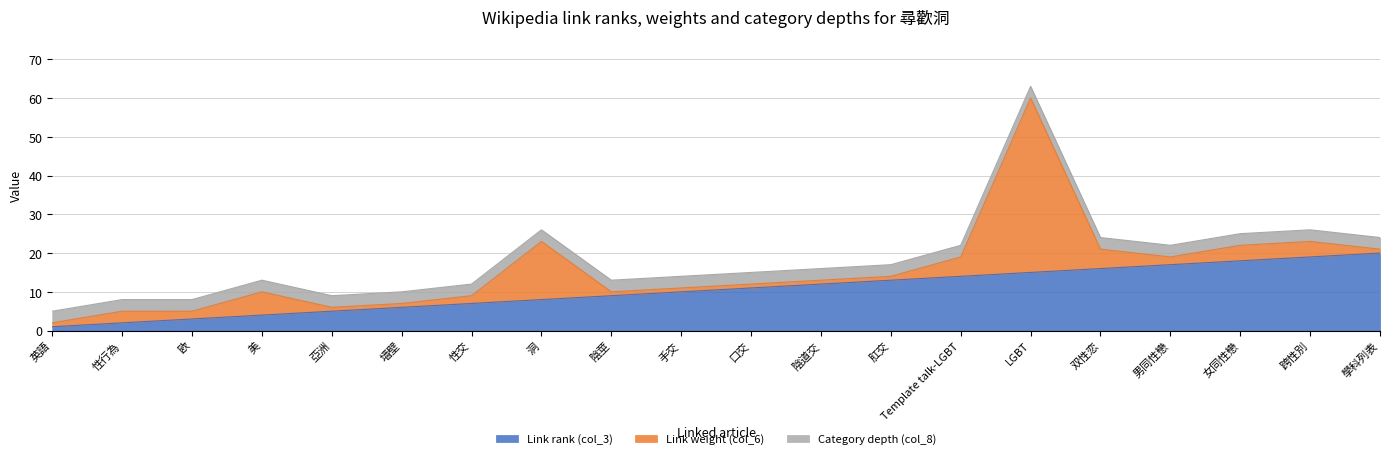

Is it true that Category depth (col_8) equals 4 at 男同性戀?

False